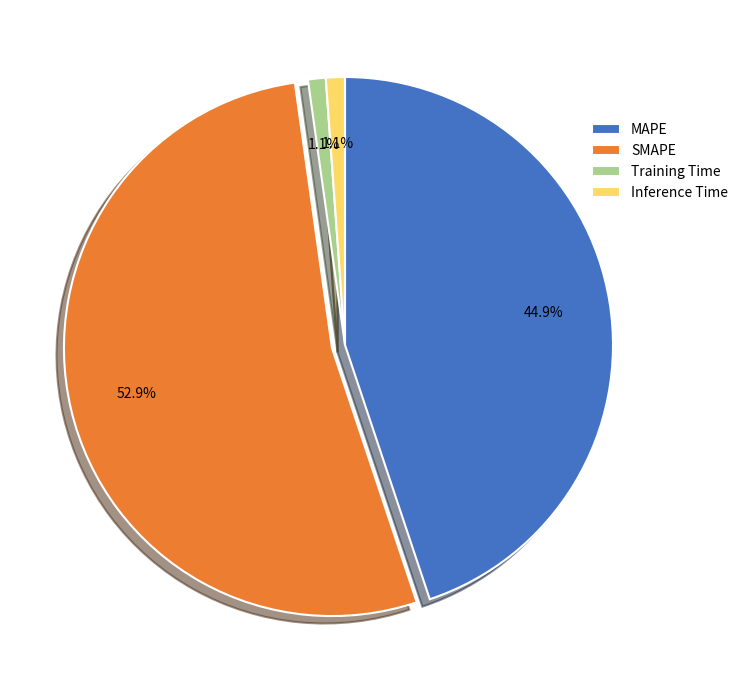

Which has a higher value, Inference Time or MAPE?

MAPE